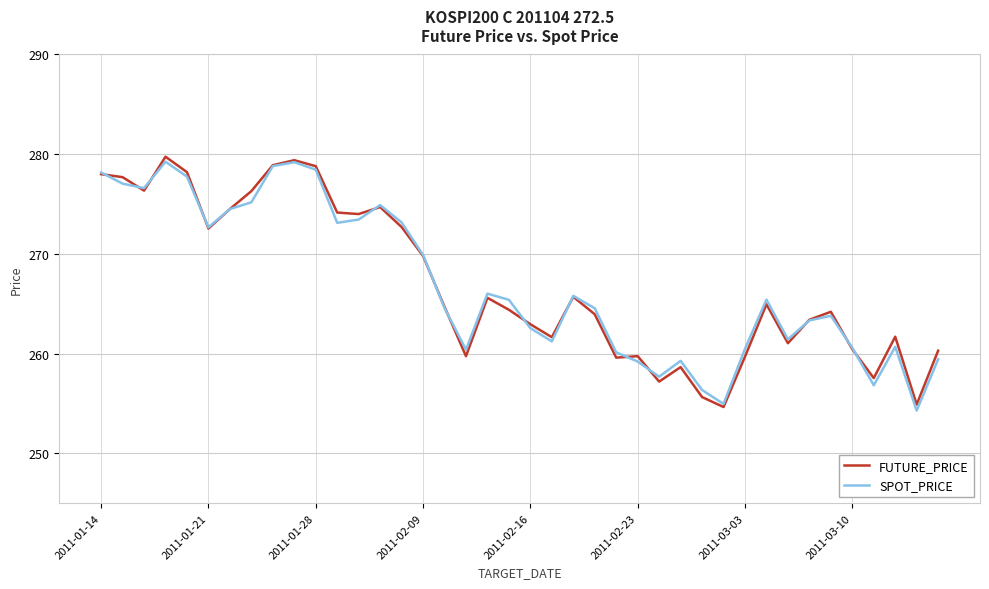

What is the greatest value displayed?

279.8